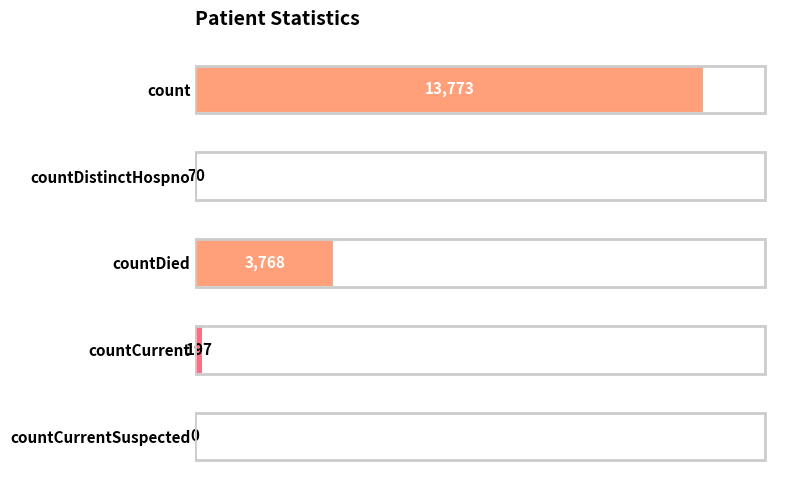

The value at countDied is 3768. True or false?

True